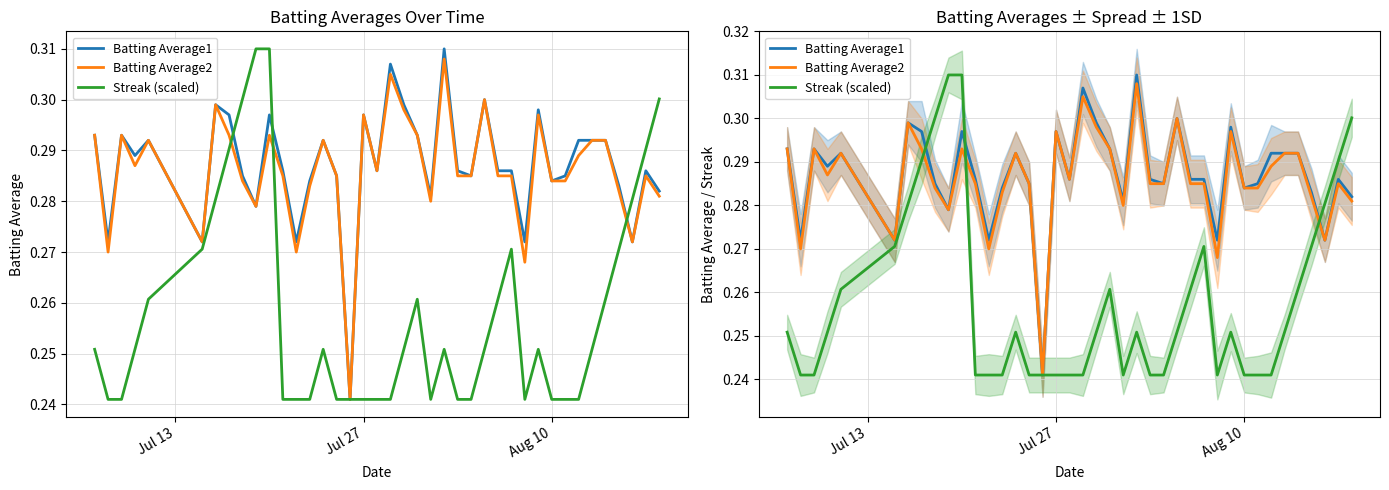

Does the chart display data point markers on the line(s)?

No